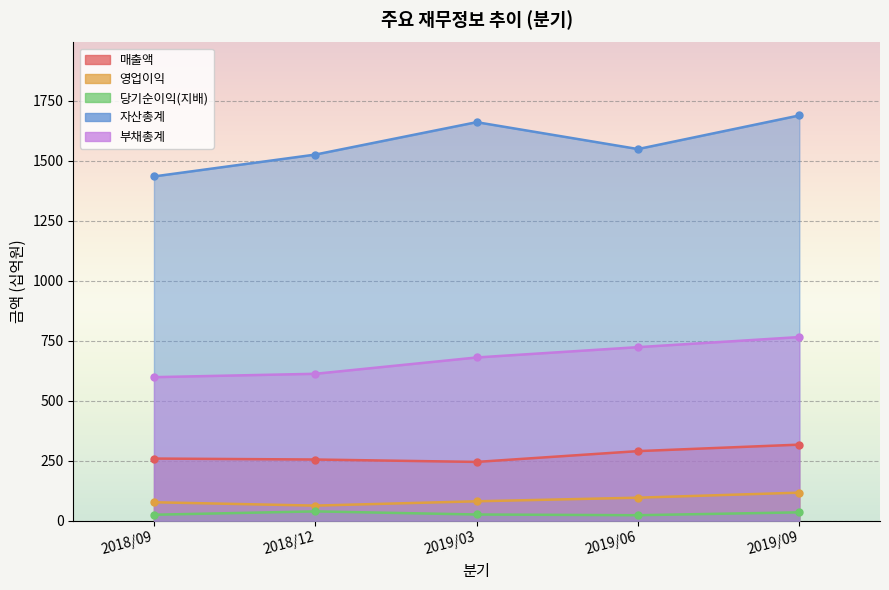

List the labels in order of 영업이익 value, largest first.

2019/09, 2019/06, 2019/03, 2018/09, 2018/12